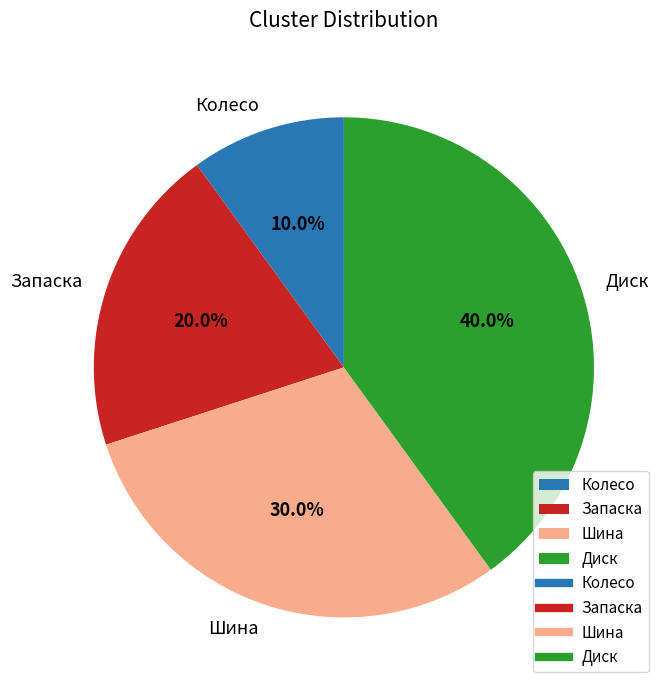

Which category has the biggest portion of the pie?

Диск